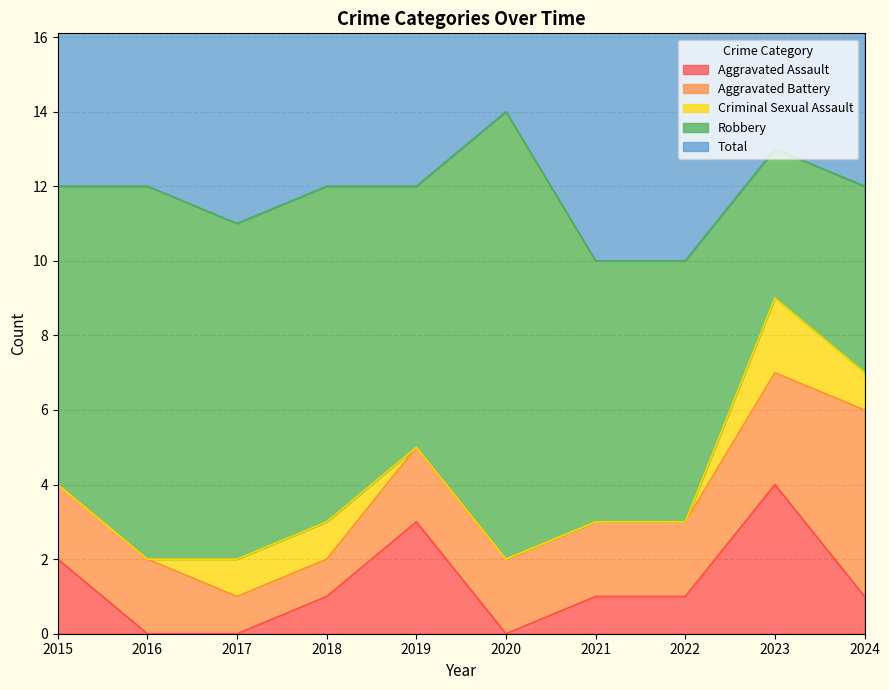

What value does the Total series have at 2021?

10